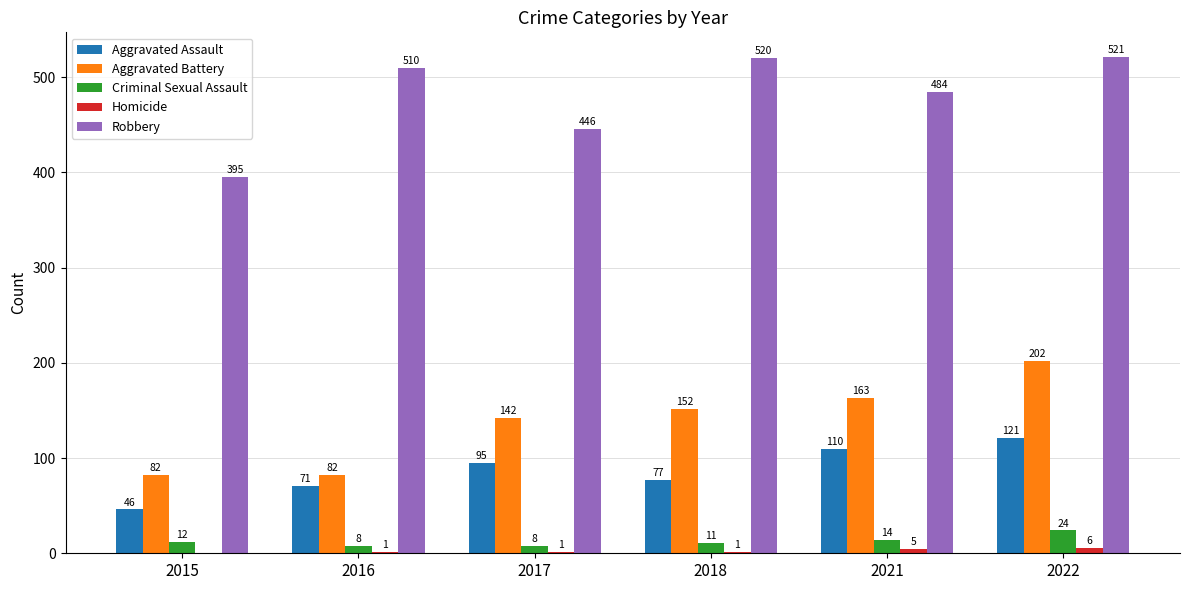

Is the value of Robbery at 2016 greater than the value of Aggravated Assault at 2022?

Yes